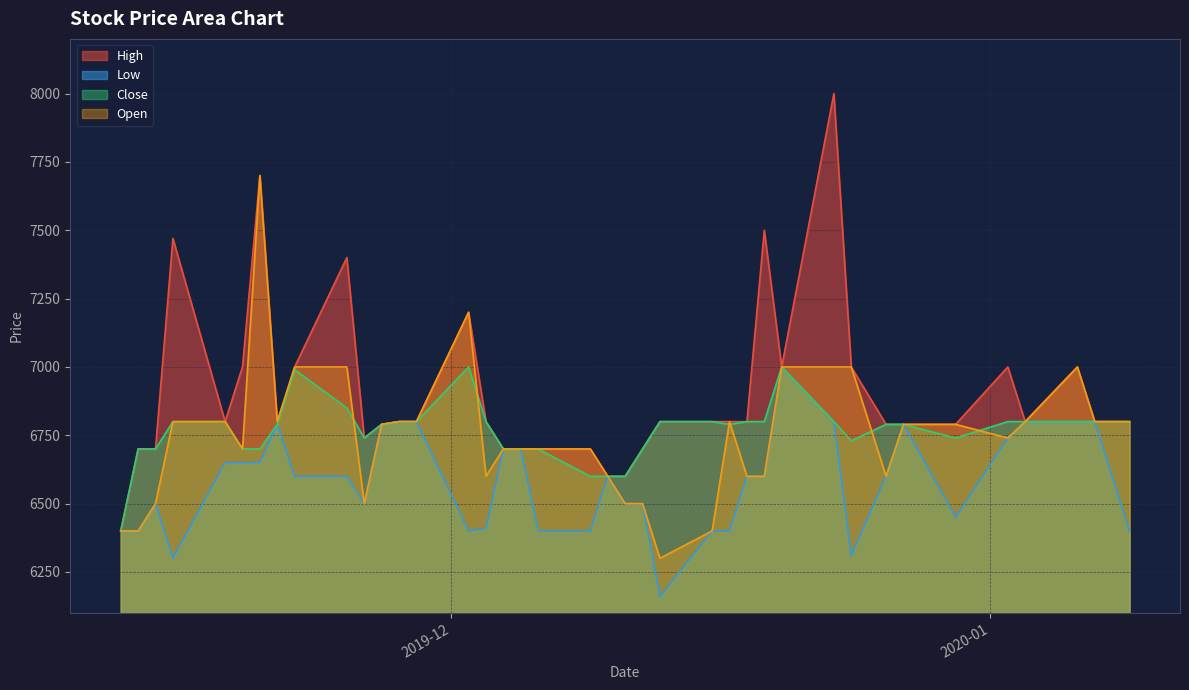

Which series has the largest range (max minus min)?

High